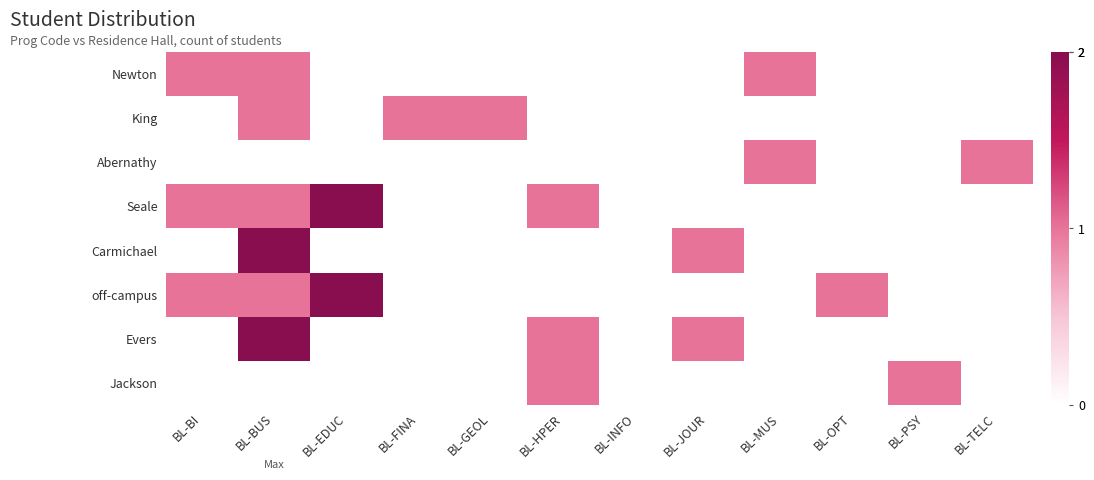

At how many categories does at least one series exceed 0?

11